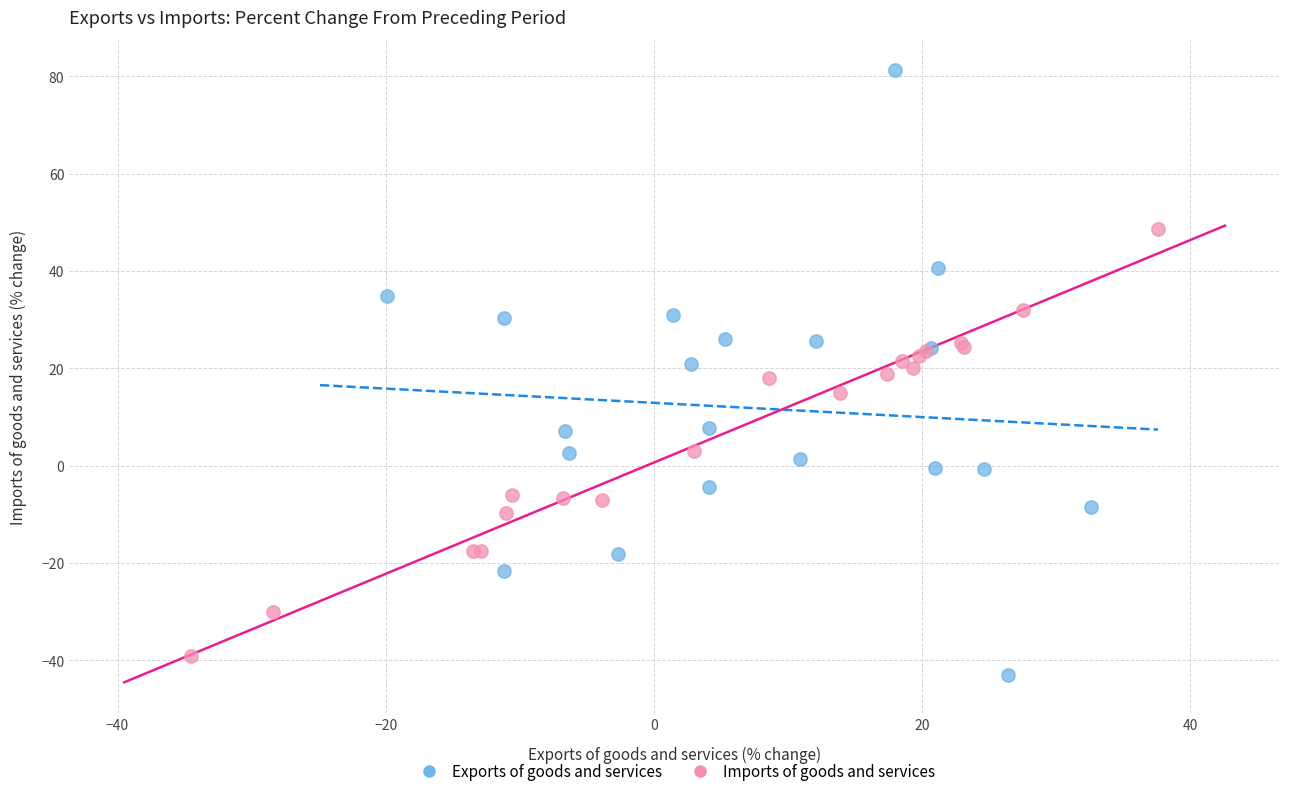

What are all the series names shown in the legend?

Exports of goods and services, Imports of goods and services